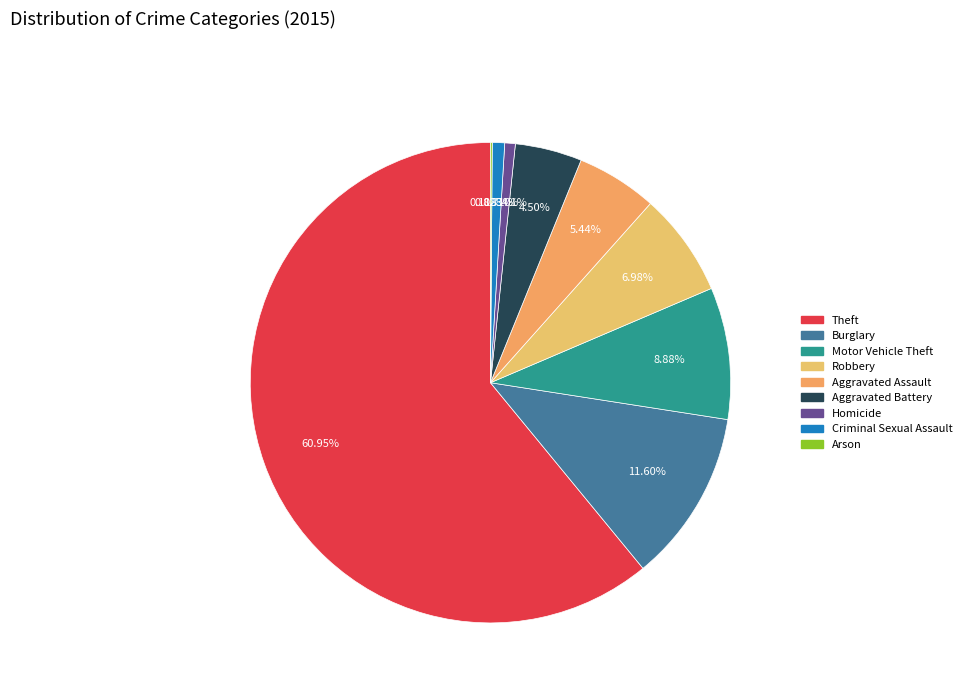

To the nearest percent, what is the difference between the largest and smallest slice percentages?

61%